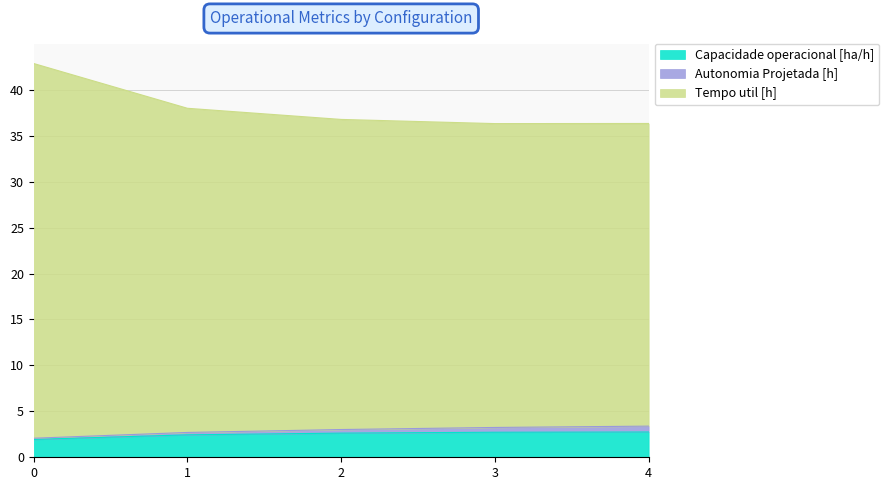

What is the difference between the Capacidade operacional [ha/h] values at 2 and 3?

0.1